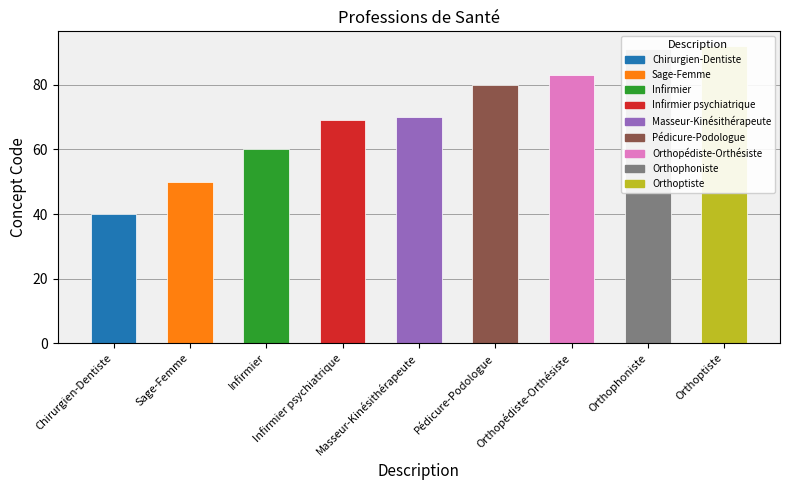

Reading left to right, transcribe all the data shown in this chart.

Chirurgien-Dentiste=40	Sage-Femme=50	Infirmier=60	Infirmier psychiatrique=69	Masseur-Kinésithérapeute=70	Pédicure-Podologue=80	Orthopédiste-Orthésiste=83	Orthophoniste=91	Orthoptiste=92